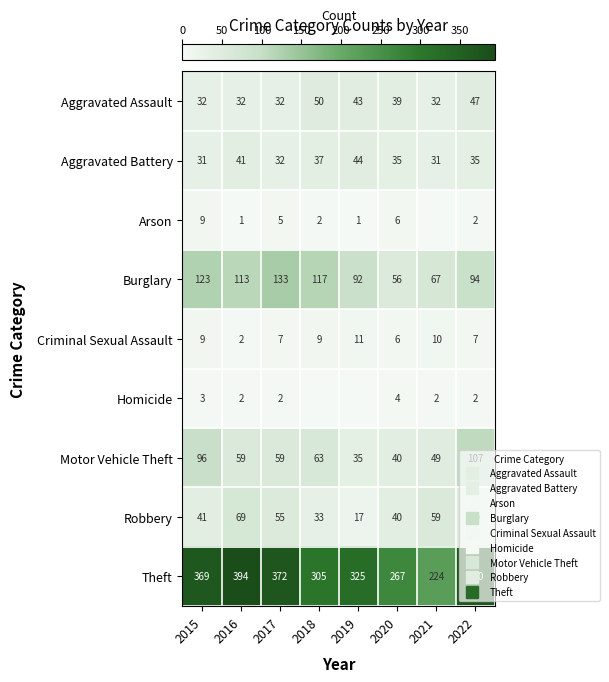

What is the difference between the Motor Vehicle Theft values at 2022 and 2021?

58